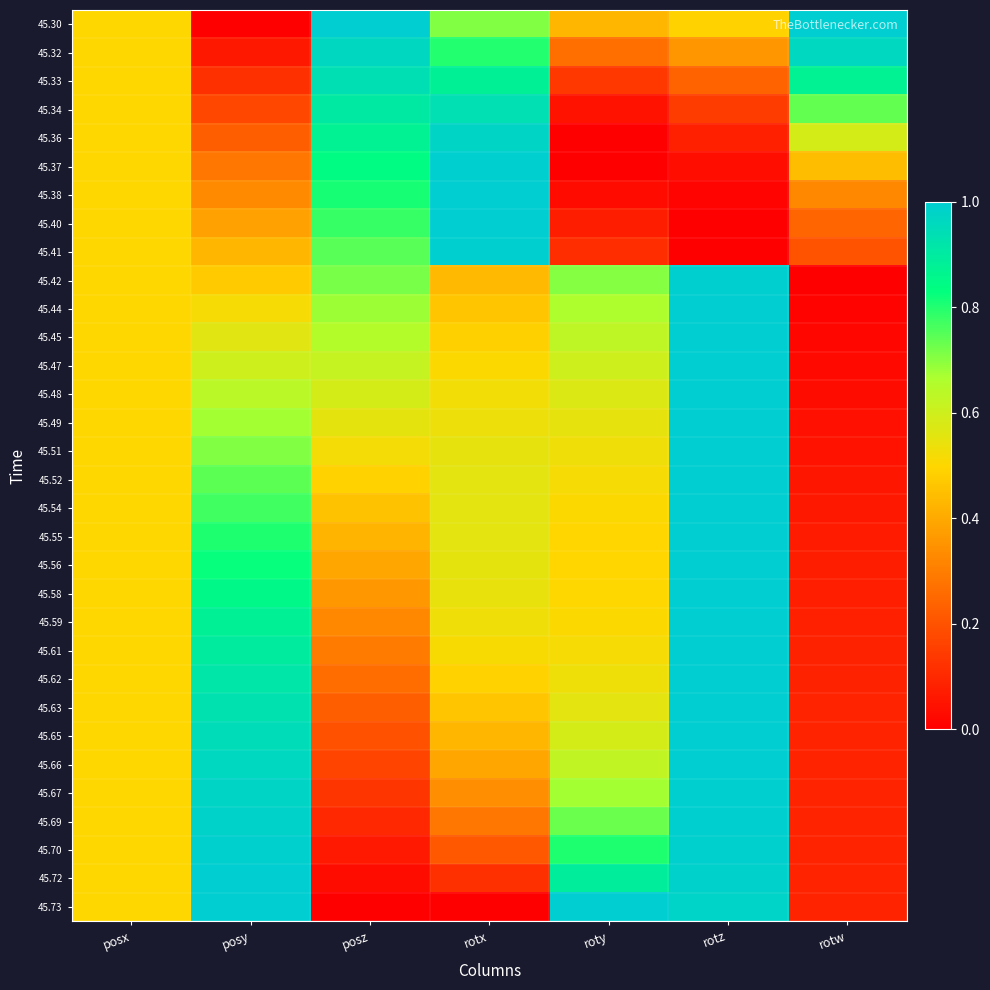

How many categories are shown in the chart?

7